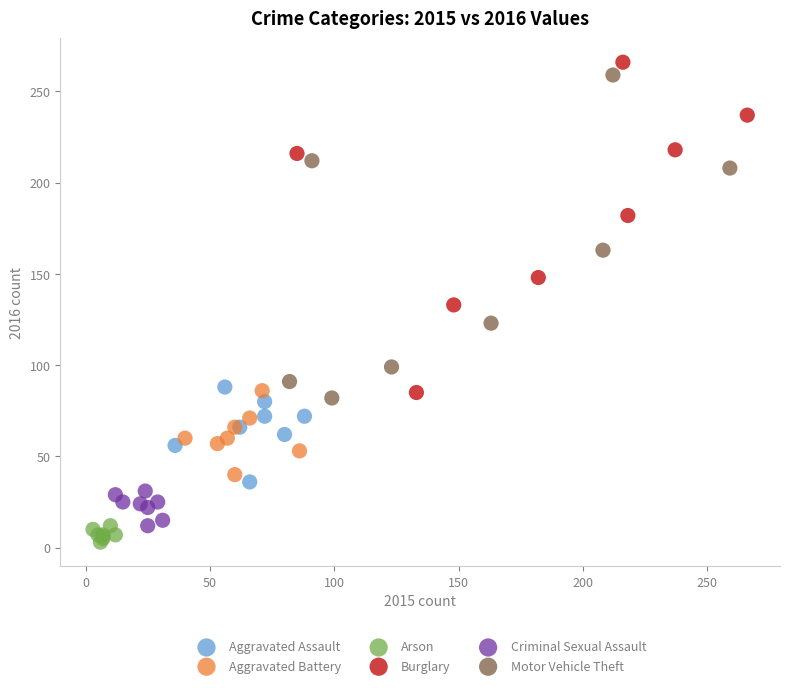

Which series reaches the maximum Y coordinate?

Burglary